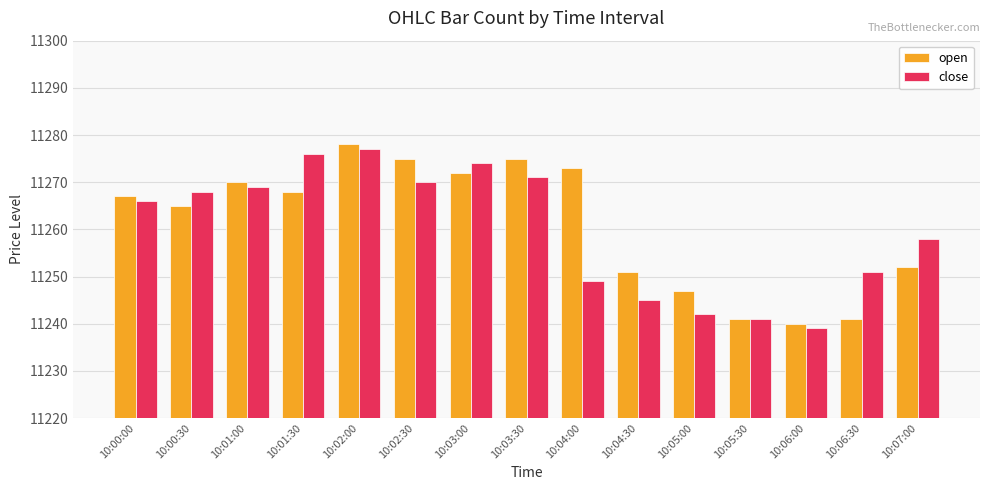

What is the label of the 12th bar from the left?

10:05:30